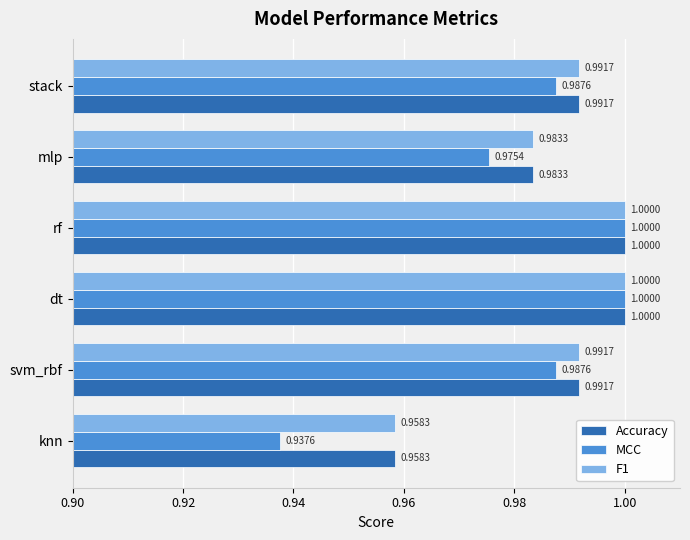

Which series changed the most between dt and stack?

MCC